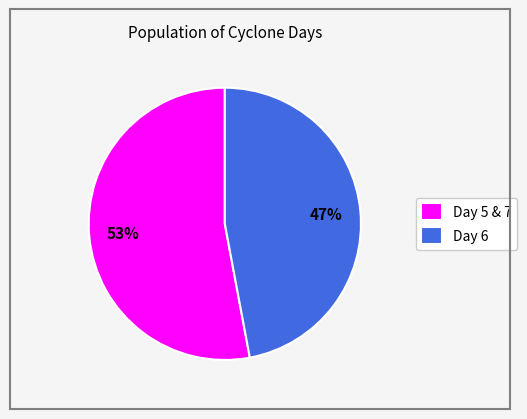

To the nearest percent, what is the average slice percentage?

50%